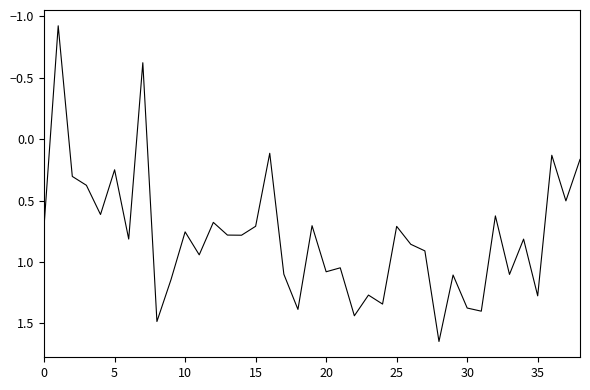

What is the difference between the second highest and minimum values?

2.4